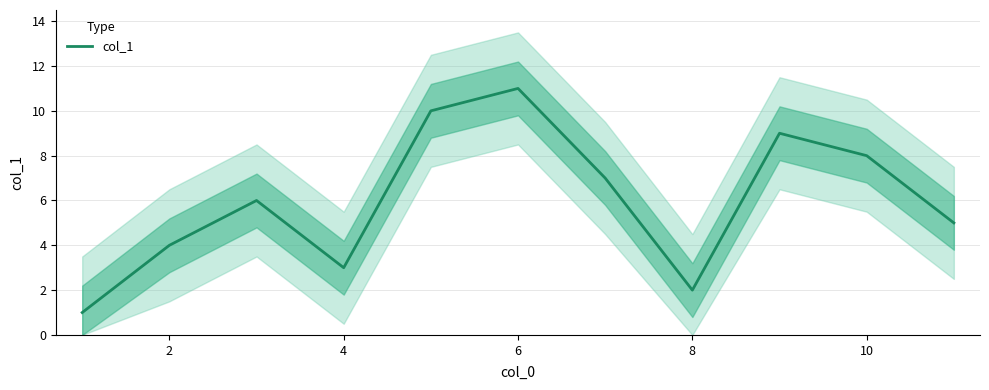

Is it true that the value at 4 is 10?

False